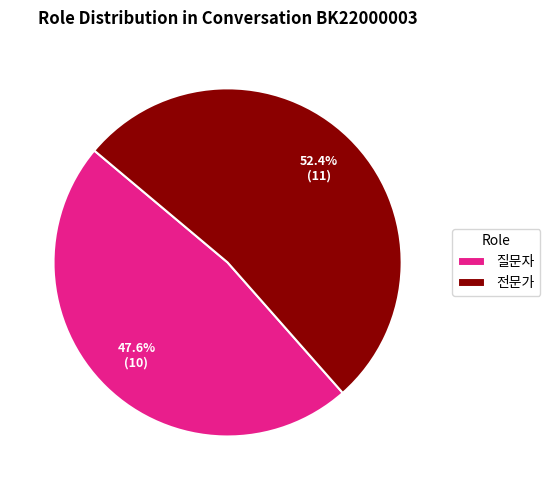

Between 질문자 and 전문가, which is larger?

전문가